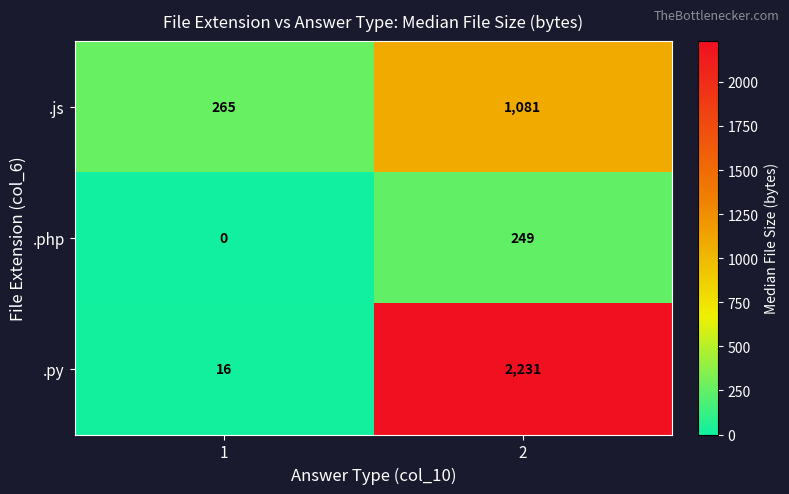

What is the maximum value for .js?

1081